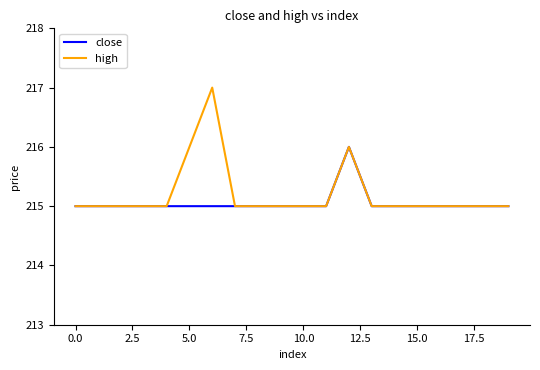

Rank the series by their maximum value, from highest to lowest.

high, close